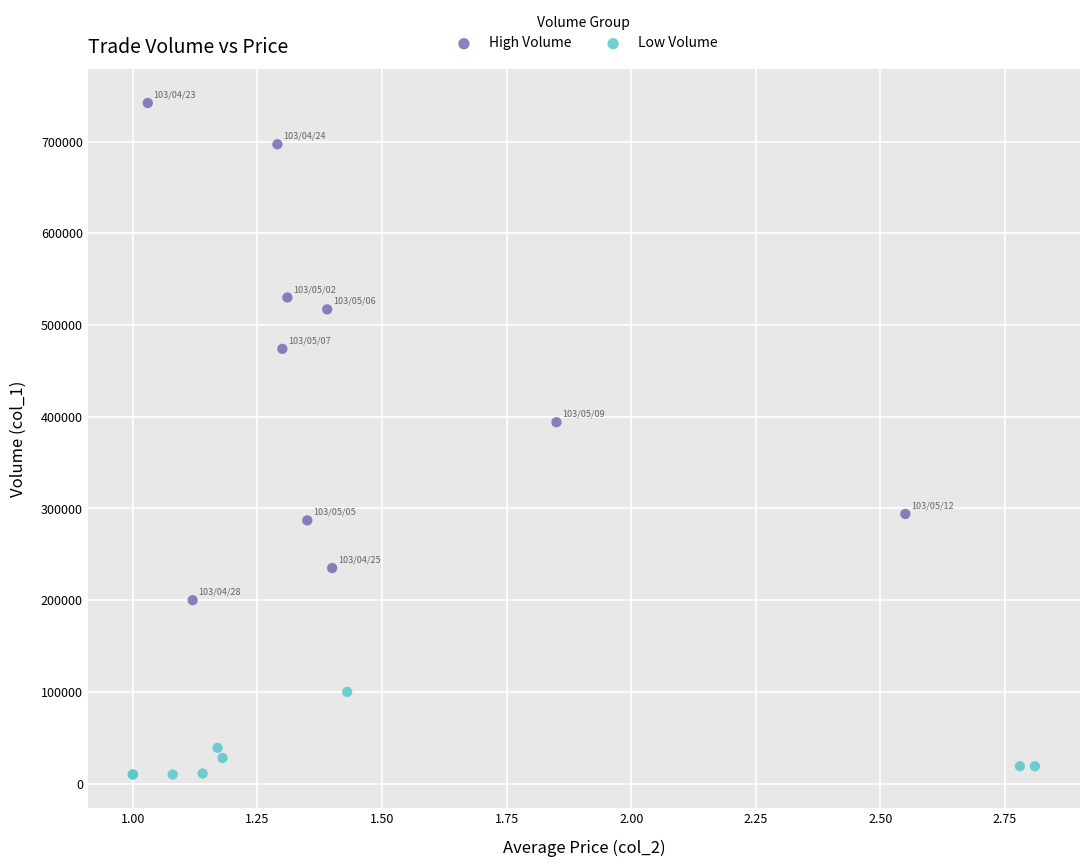

Which series has the widest spread of Y values?

High Volume